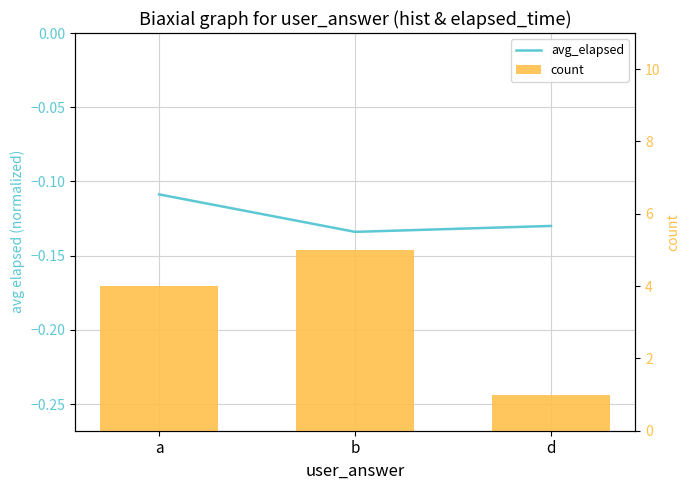

Is the value of avg_elapsed at b greater than the value of count at d?

No